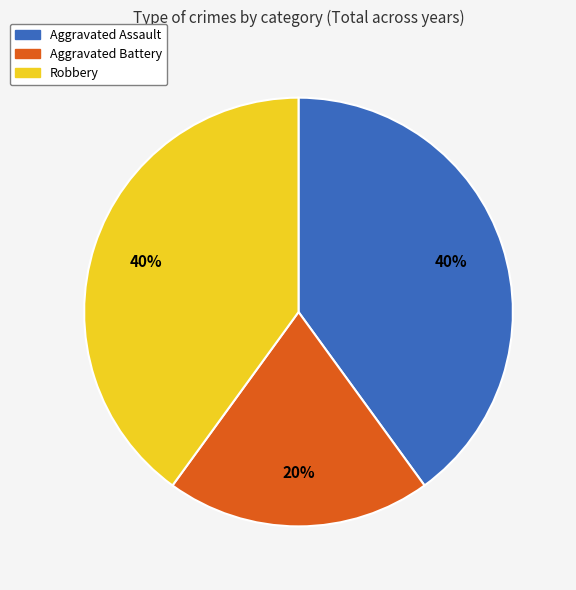

The Robbery slice represents 40% of the pie. True or false?

True